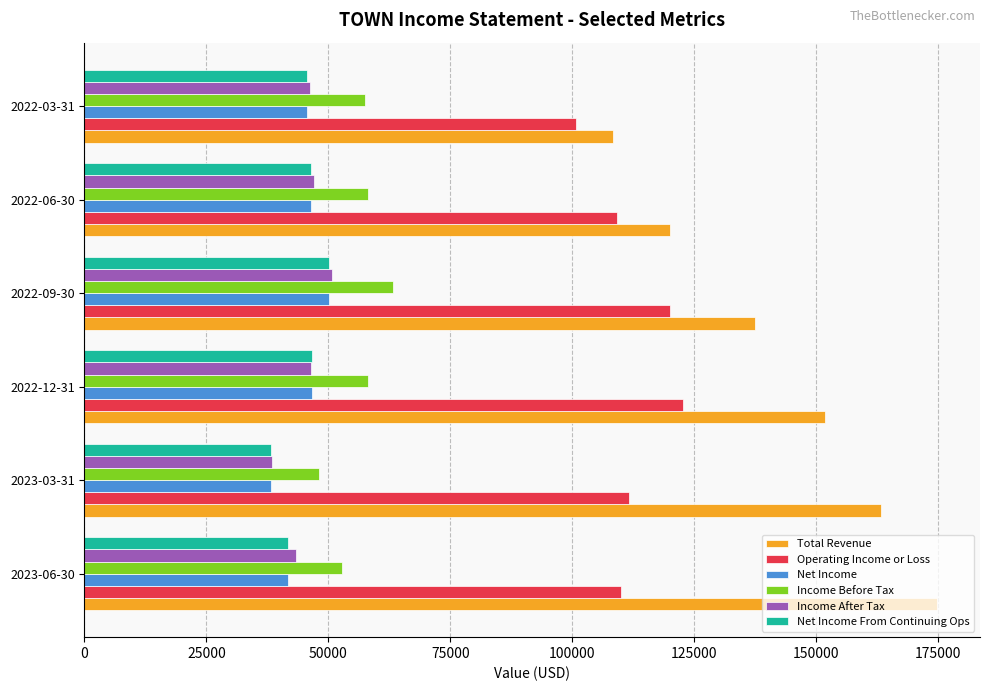

What is the difference between the maximum and minimum values in the Net Income From Continuing Ops series?

11900